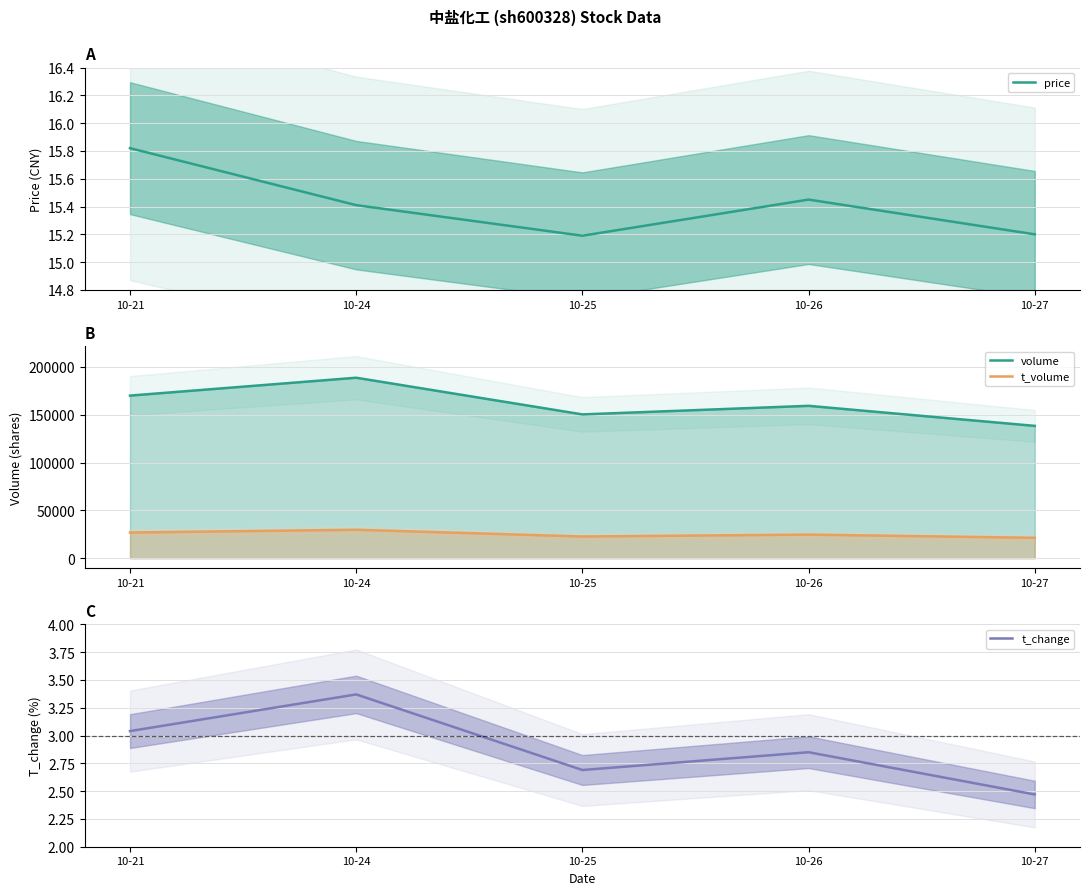

Reading right to left, extract all data points from this chart.

price: 15.2	15.4	15.2	15.4	15.8
volume: 138297.0	159250.0	150290.0	188615.0	169953.0
t_volume: 21351.0	24684.0	22707.0	29742.0	26869.0
t_change: 2.5	2.9	2.7	3.4	3.0